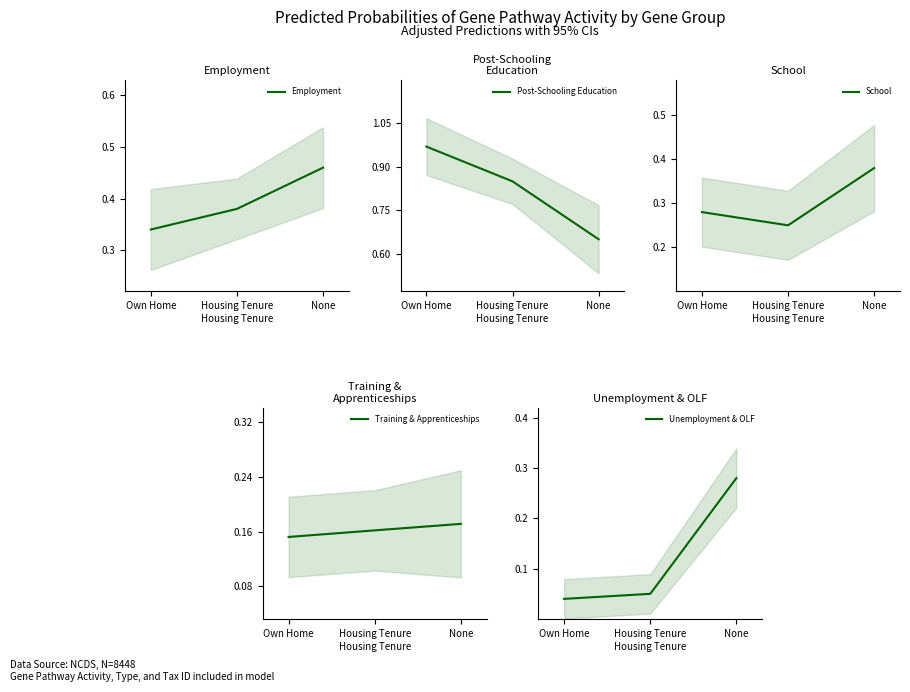

How many data points does each series have?

3